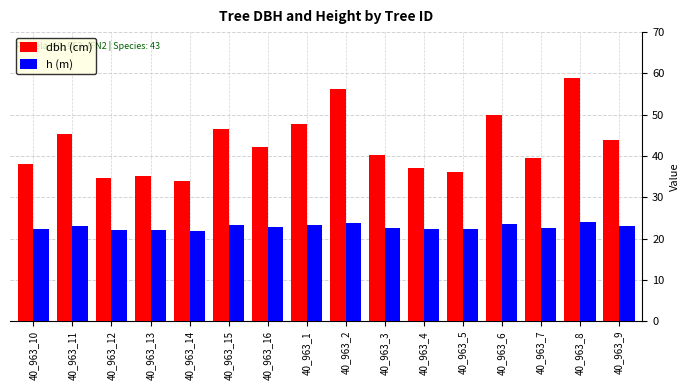

What is the smallest value displayed?

21.9